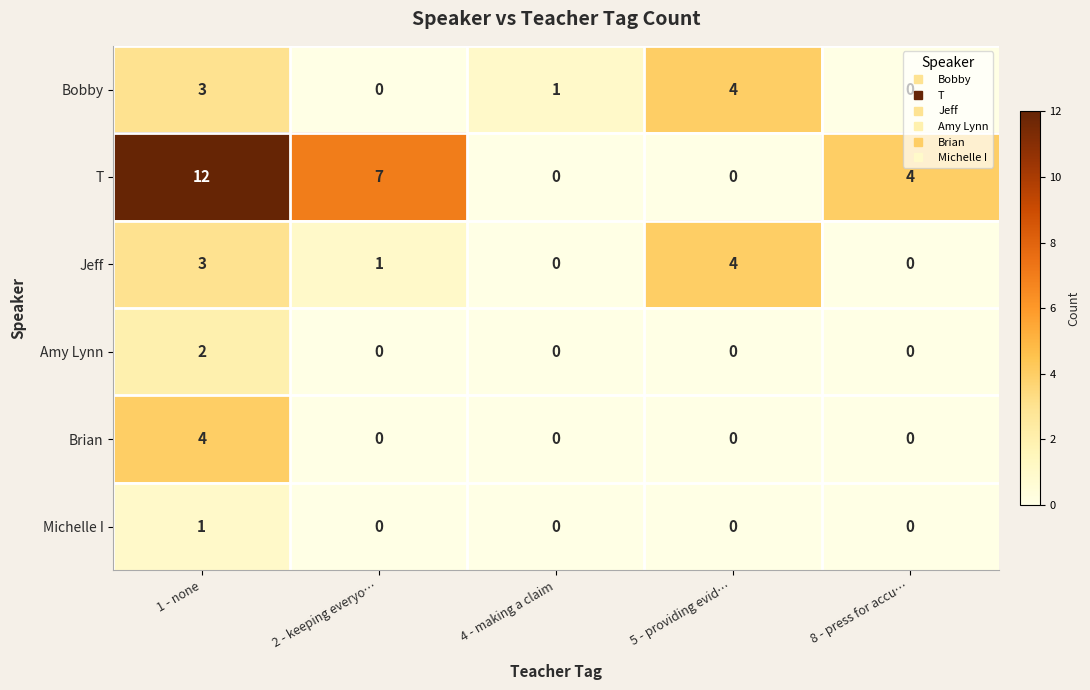

How many Amy Lynn values are between 0 and 1?

4